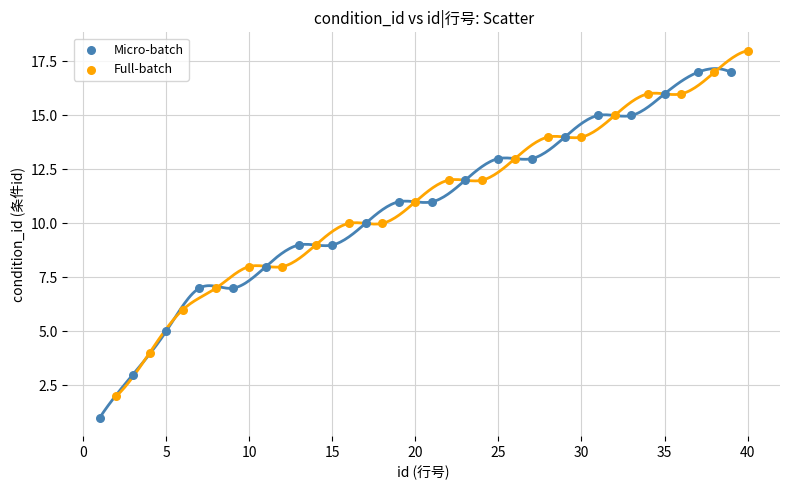

Which series contains the lowest Y value?

Micro-batch